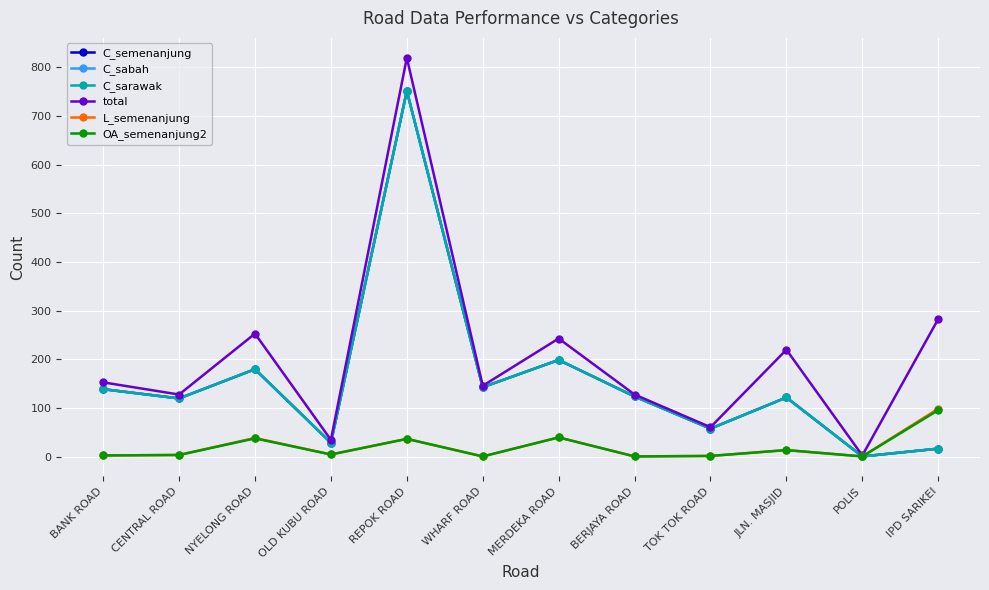

Which series has the largest total across all categories?

total